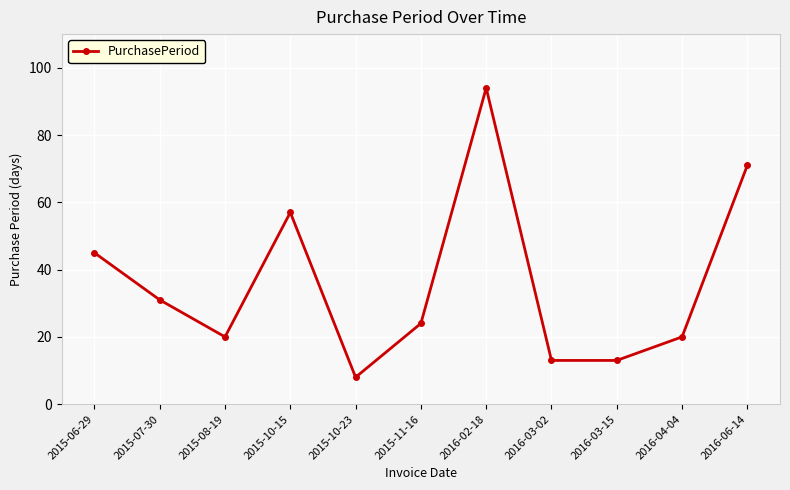

What is the change in value from 2015-08-19 to 2016-06-14?

+51